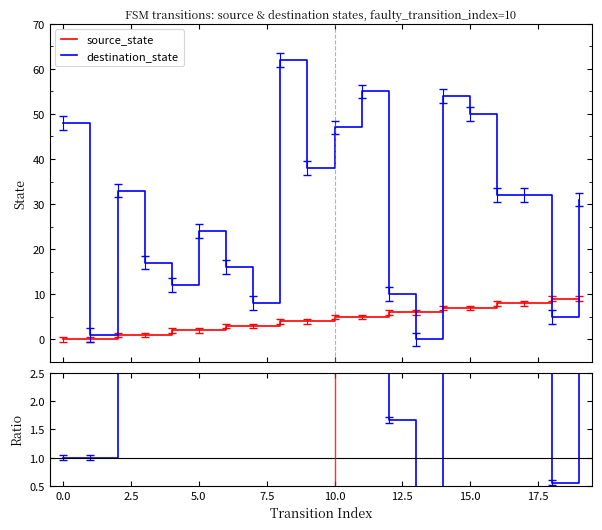

How many times do destination_state and source_state cross each other?

4